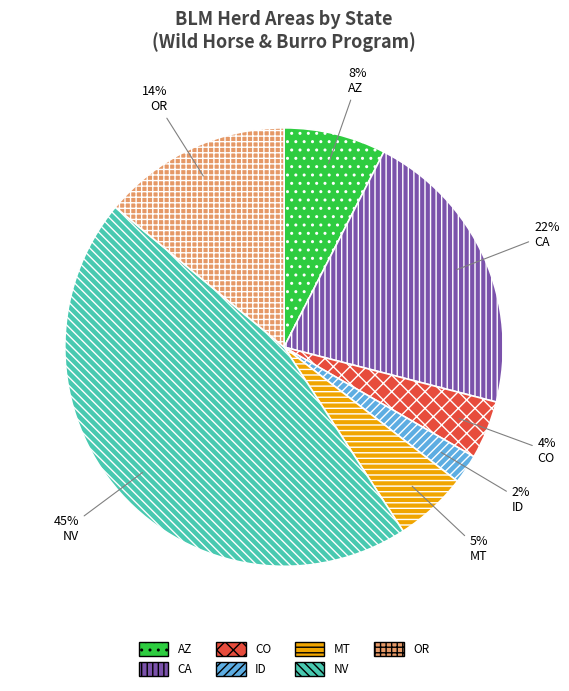

Between CA and NV, which is larger?

NV